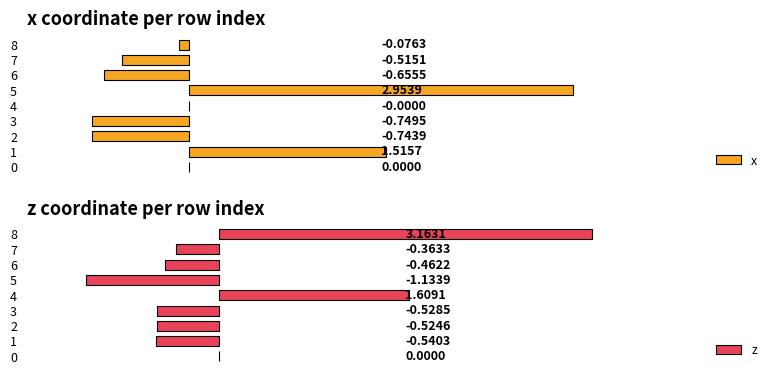

How many values in x are below zero?

6